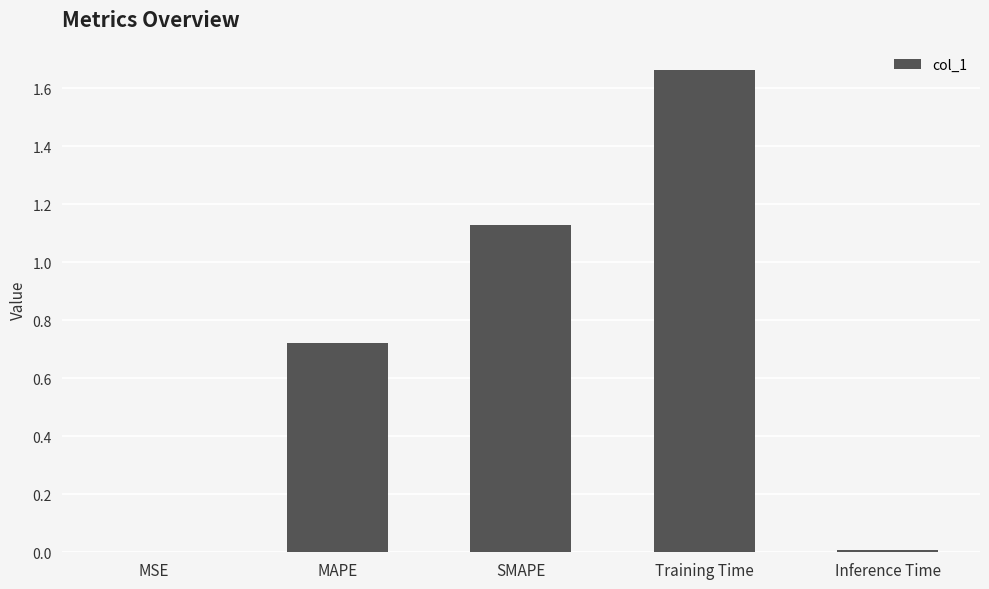

What is the change in value from SMAPE to Inference Time?

-1.1